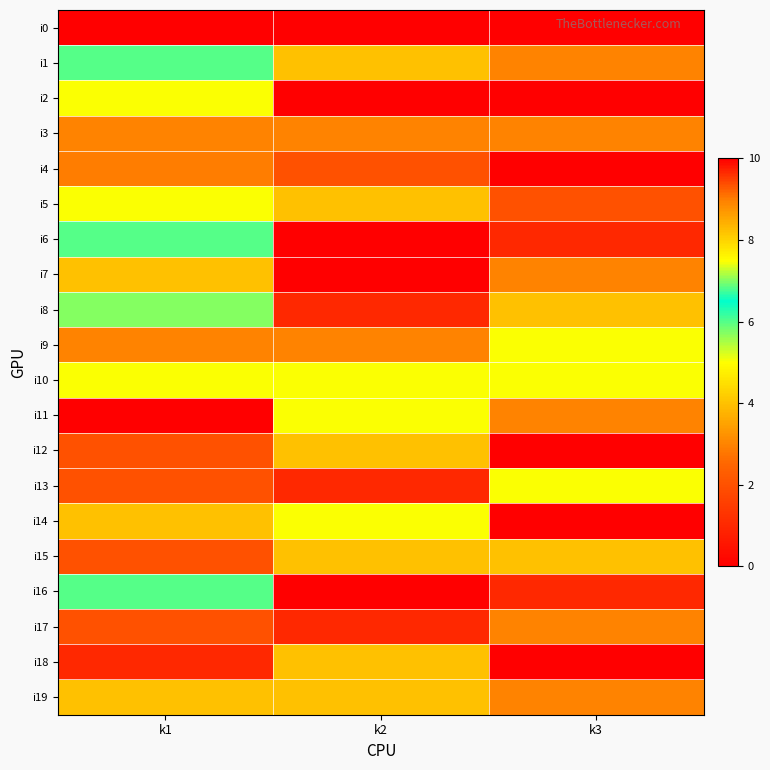

Reading right to left, list all the values displayed in this chart.

i0: k3=0	k2=0	k1=0
i1: k3=3	k2=4	k1=6
i2: k3=0	k2=0	k1=5
i3: k3=3	k2=3	k1=3
i4: k3=0	k2=2	k1=9
i5: k3=2	k2=4	k1=5
i6: k3=1	k2=0	k1=6
i7: k3=3	k2=0	k1=4
i8: k3=4	k2=1	k1=7
i9: k3=5	k2=3	k1=3
i10: k3=5	k2=5	k1=5
i11: k3=3	k2=5	k1=10
i12: k3=0	k2=4	k1=2
i13: k3=5	k2=1	k1=2
i14: k3=0	k2=5	k1=4
i15: k3=4	k2=4	k1=2
i16: k3=1	k2=0	k1=6
i17: k3=3	k2=1	k1=2
i18: k3=0	k2=4	k1=1
i19: k3=3	k2=4	k1=4